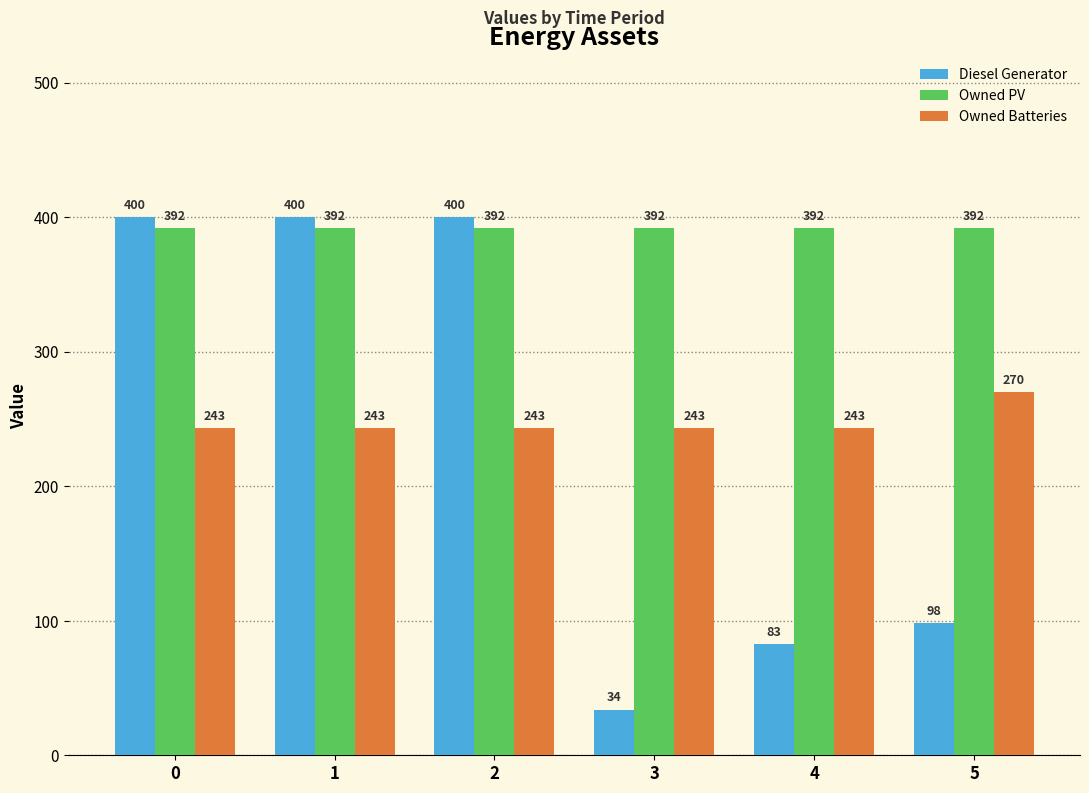

What are all the series names shown in the legend?

Diesel Generator, Owned PV, Owned Batteries